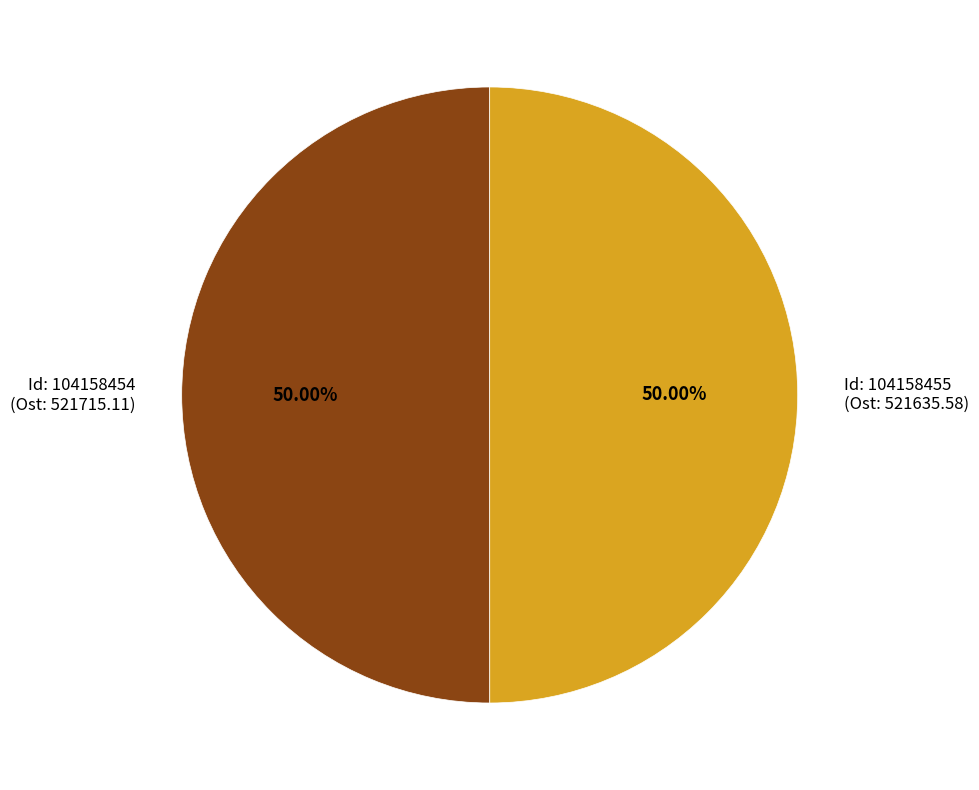

Is the sum of Id: 104158455 (Ost: 521635.58) and Id: 104158454 (Ost: 521715.11) greater than half?

Yes